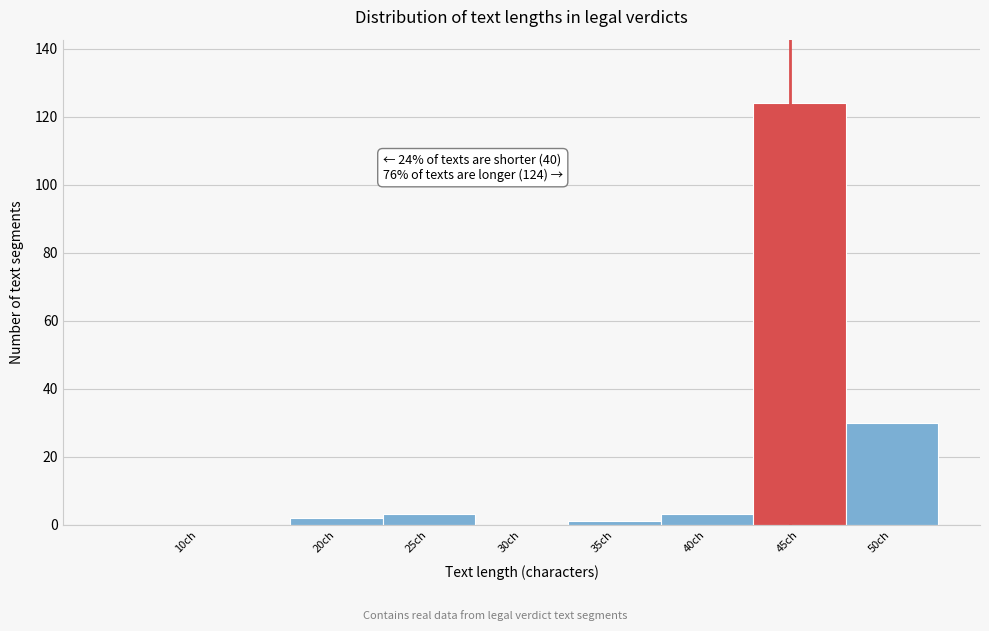

Reading left to right, extract all data points from this chart.

10ch=0	20ch=2	25ch=3	30ch=0	35ch=1	40ch=3	45ch=124	50ch=30